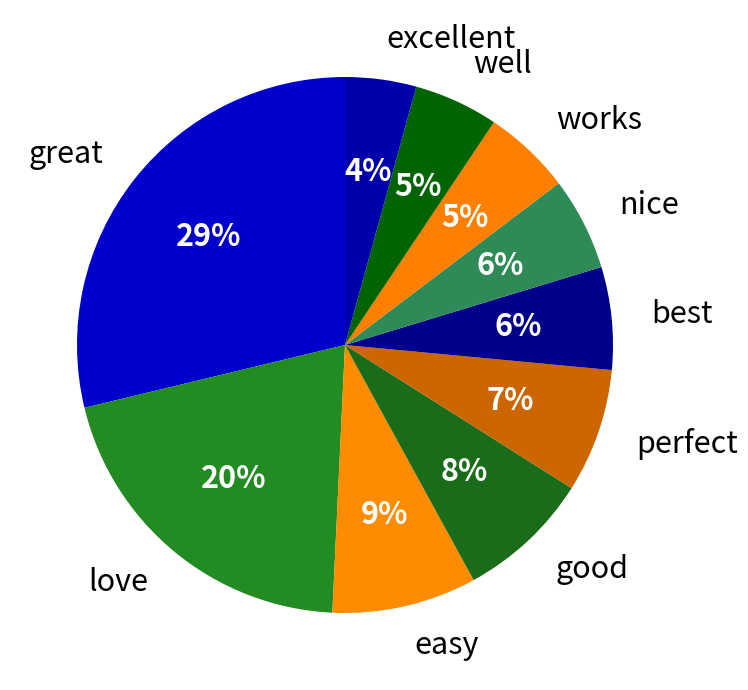

To the nearest percent, what is the difference between the nice and well slice percentages?

1%